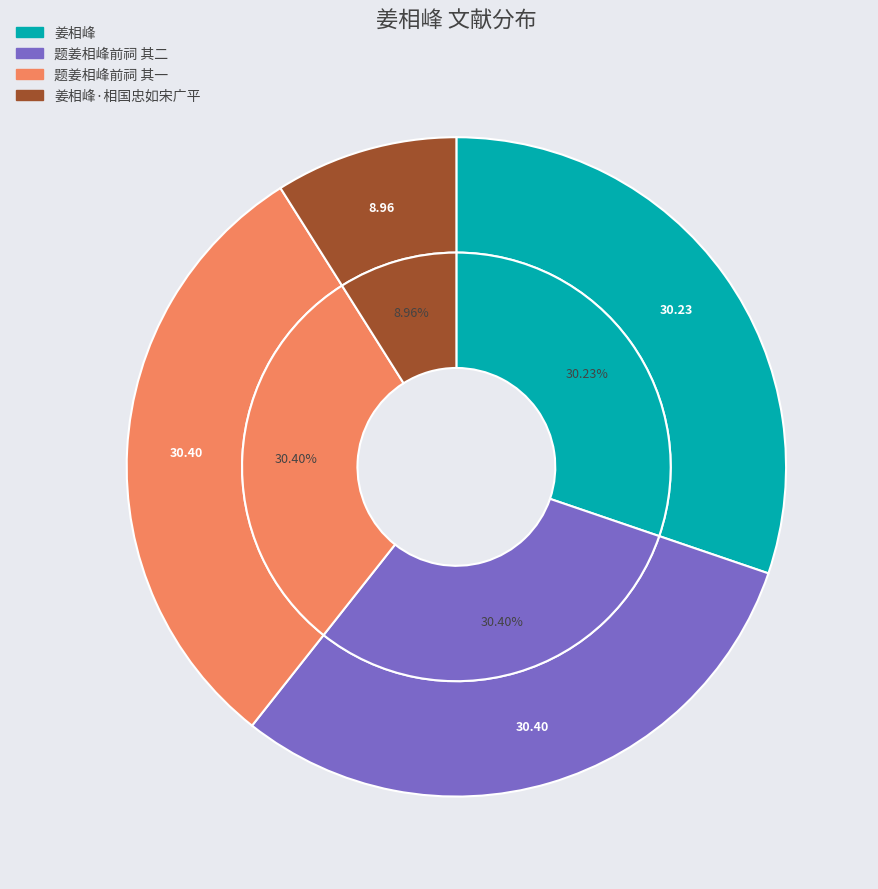

To the nearest percent, what is the average slice percentage?

25%